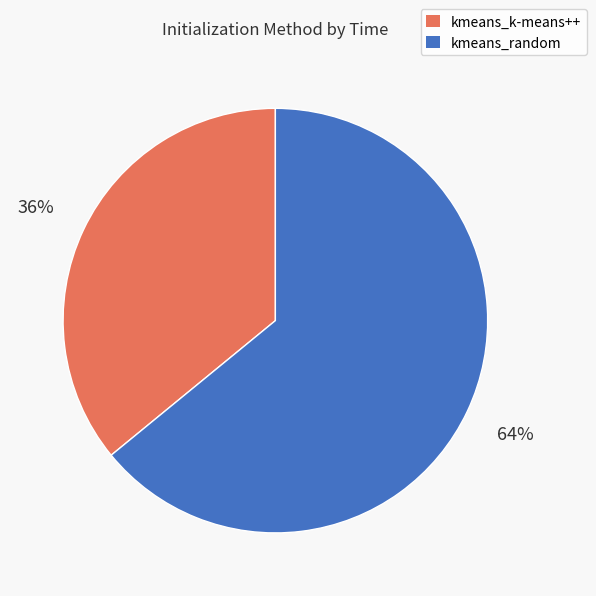

Which has a higher value, kmeans_random or kmeans_k-means++?

kmeans_random